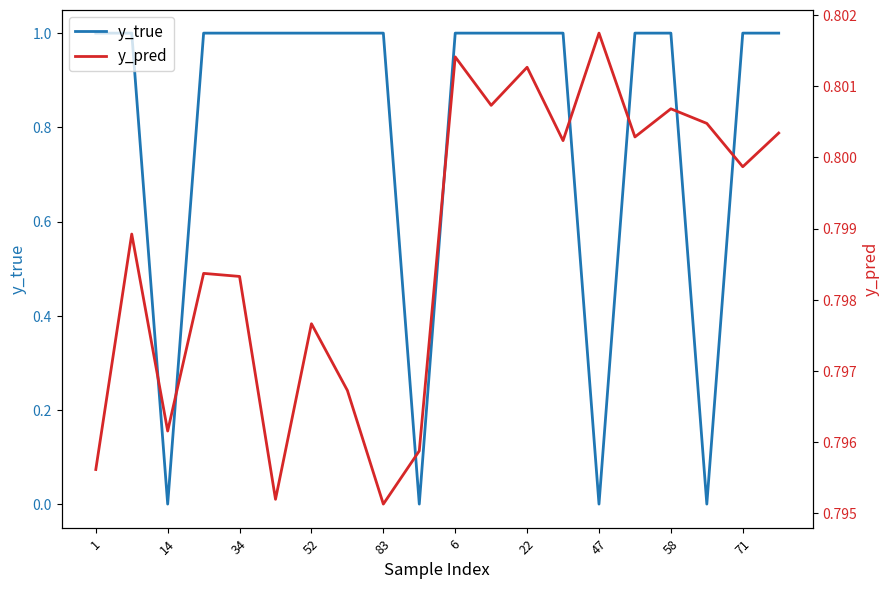

The value of y_true at 52 is 1. True or false?

True